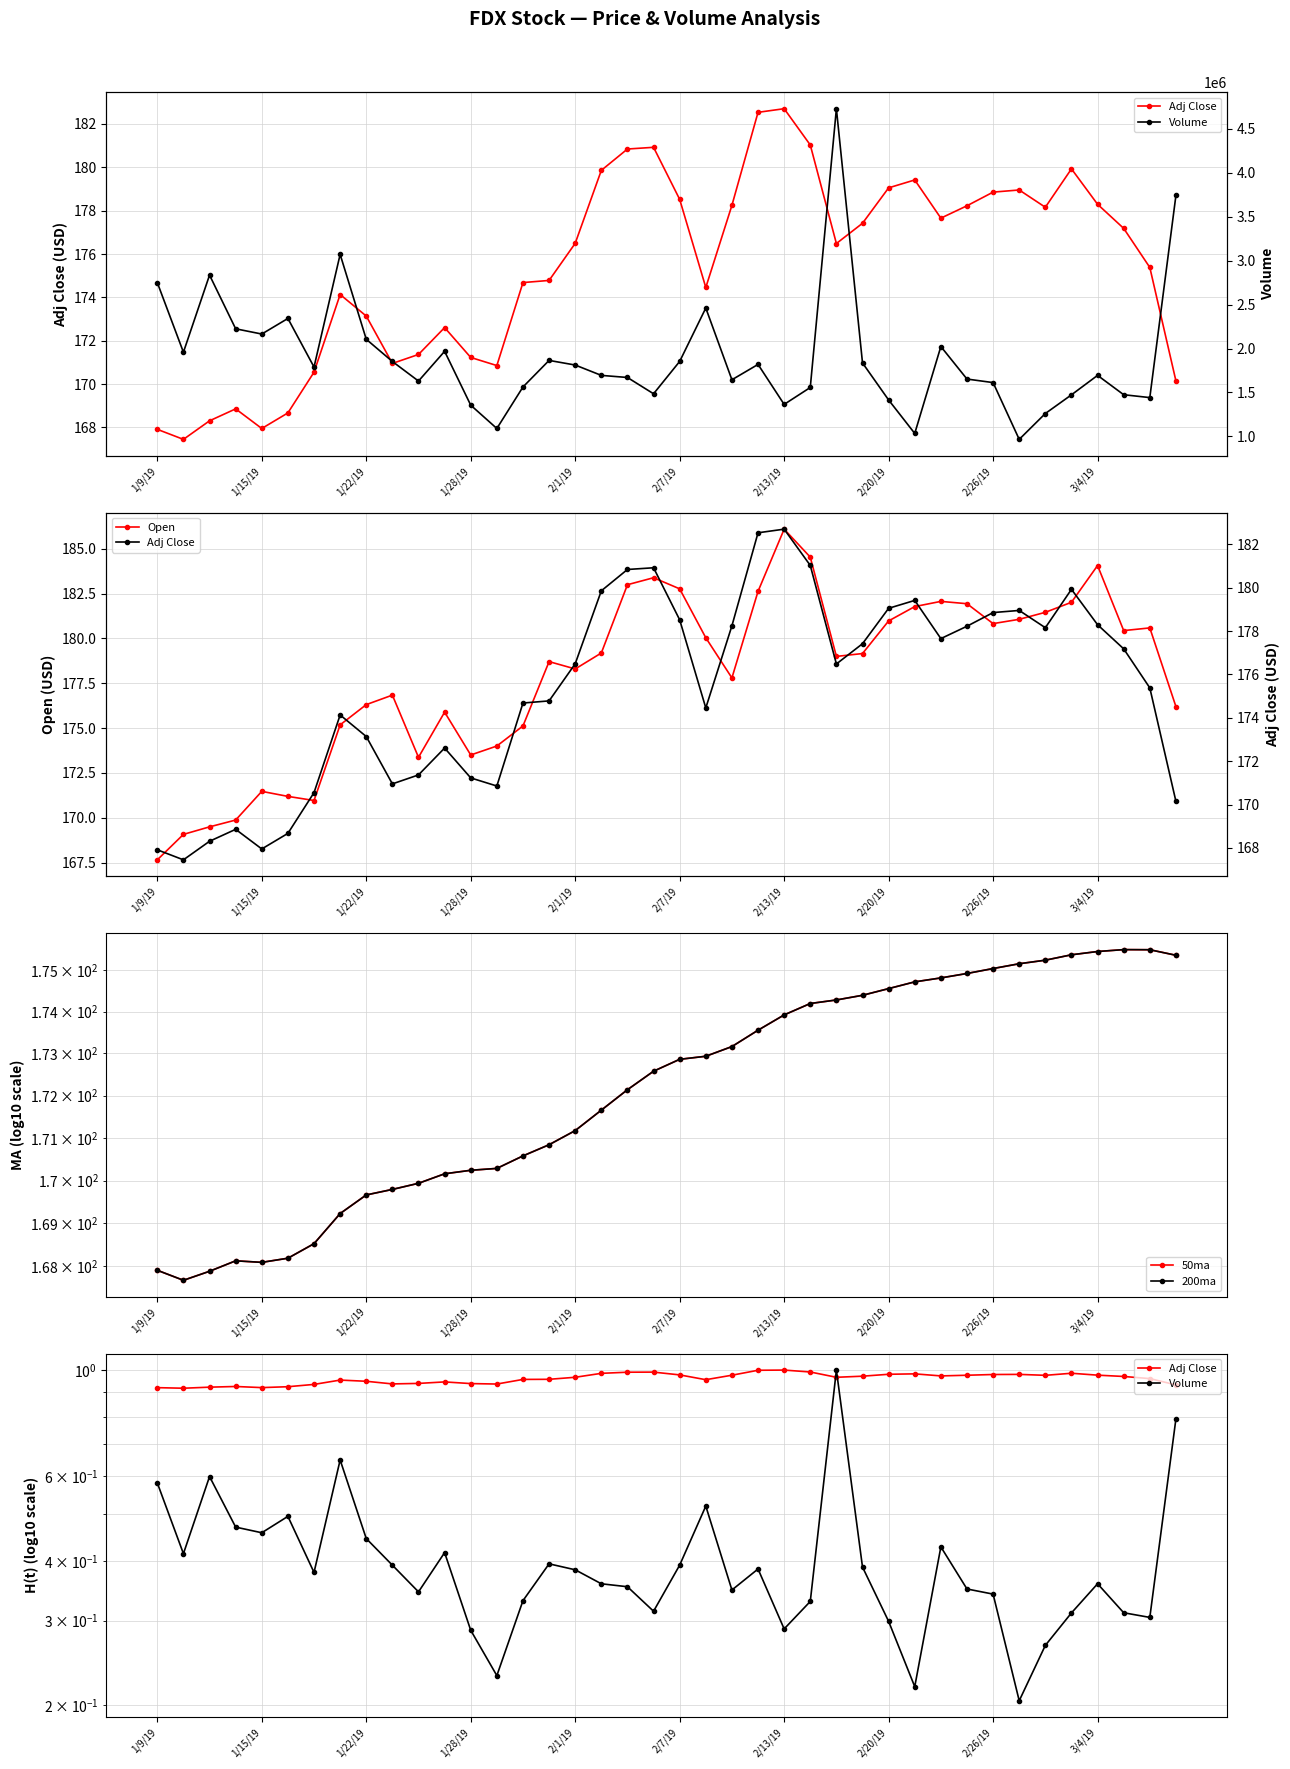

What is the label of the 27th point from the left?

26